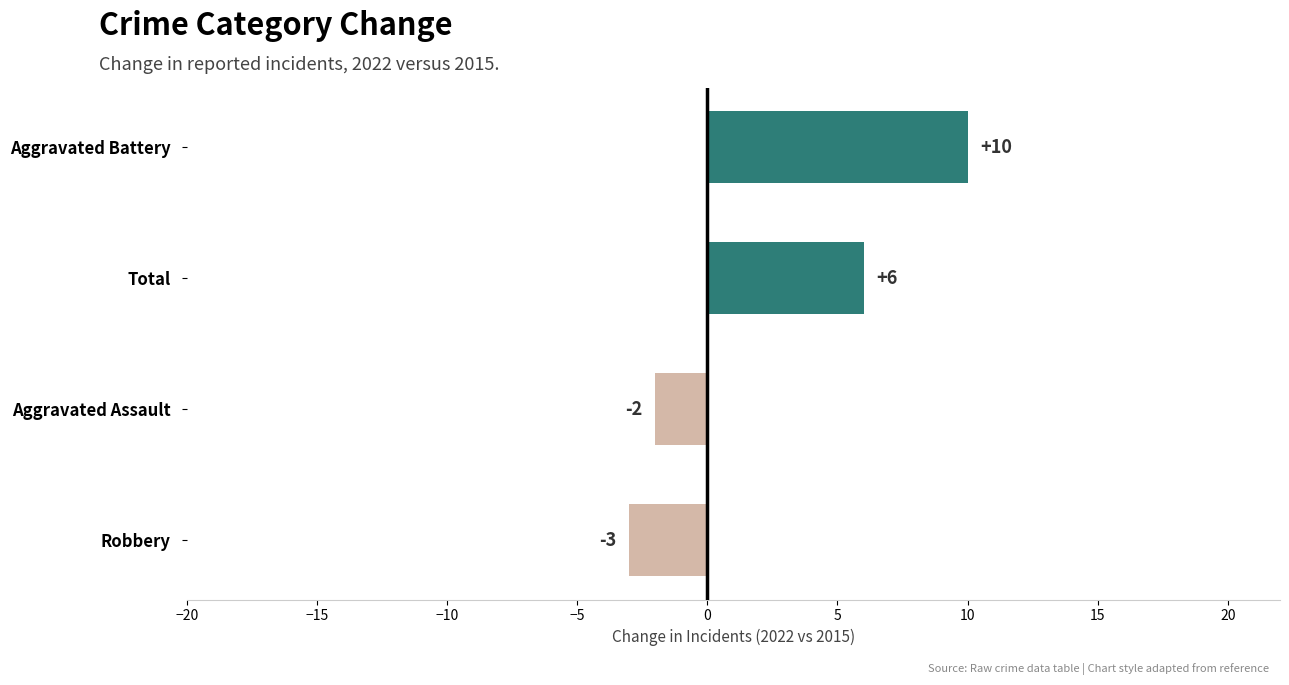

Does the chart contain stacked bars?

No